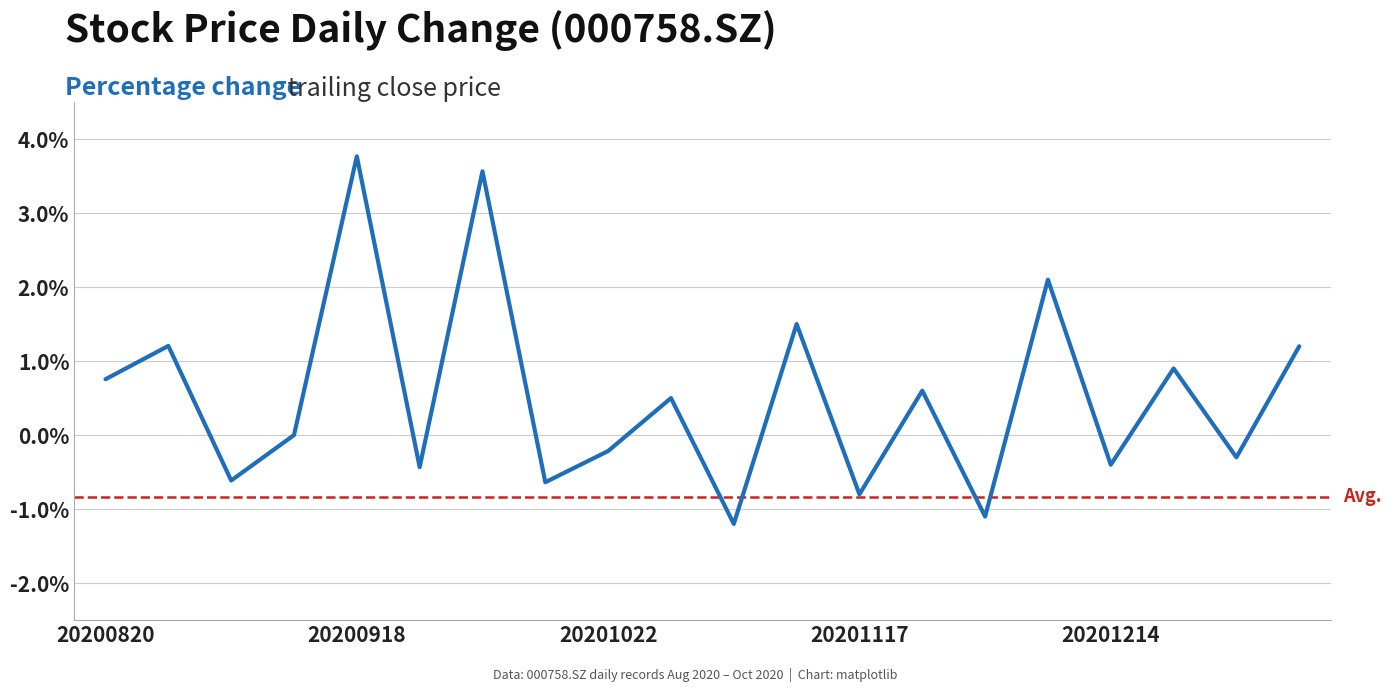

List the labels in order of value, largest first.

20200918, 20201009, 20201207, 20201110, 20200828, 20210104, 20201221, 20200820, 20201124, 20201028, 20200911, 20201022, 20201228, 20201214, 20200925, 20200904, 20201016, 20201117, 20201130, 20201103